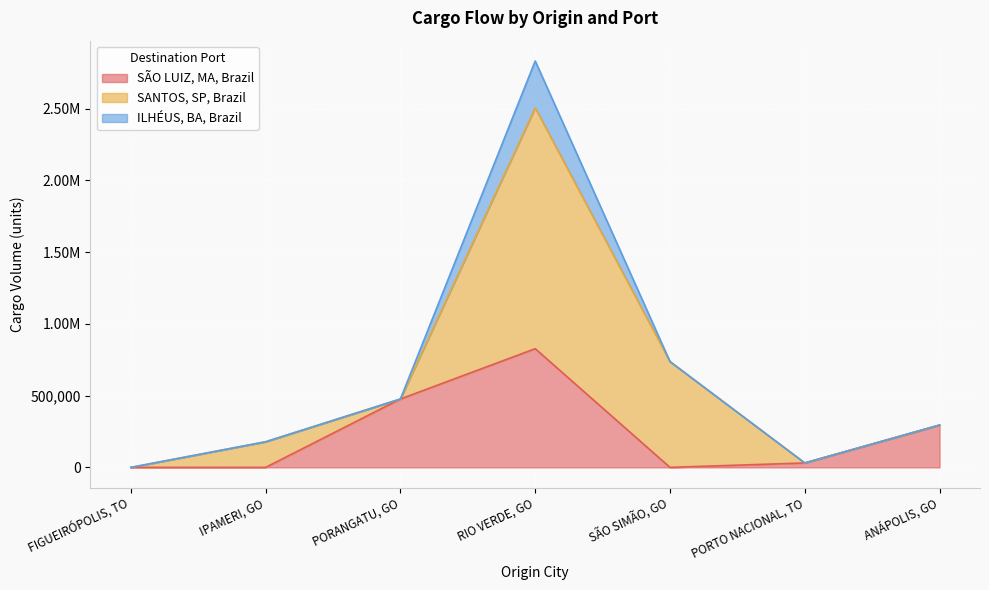

Rank the series by their average value, from highest to lowest.

SANTOS, SP, Brazil, SÃO LUIZ, MA, Brazil, ILHÉUS, BA, Brazil